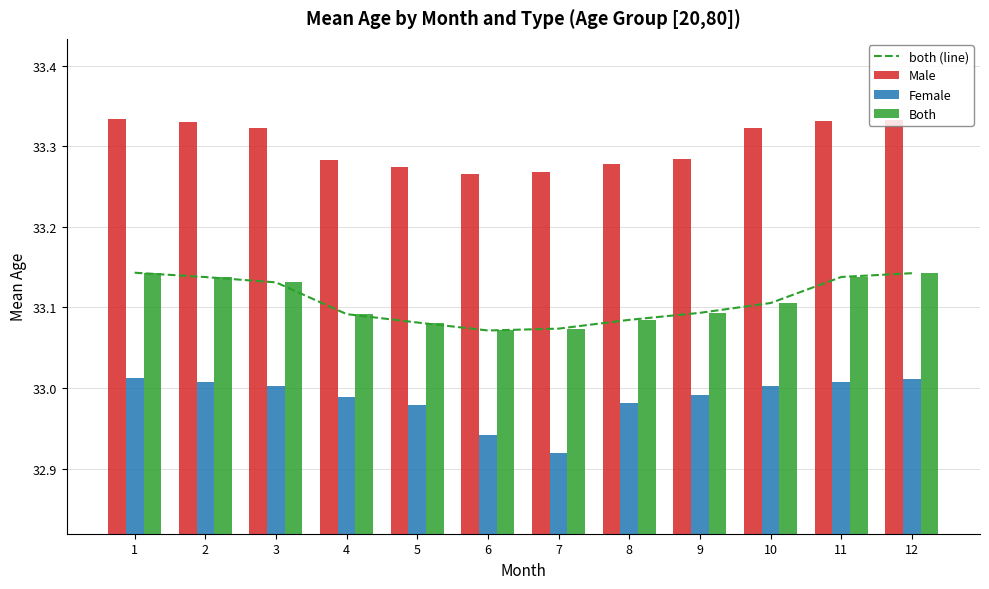

Is it true that Male equals 16.9 at 6?

False